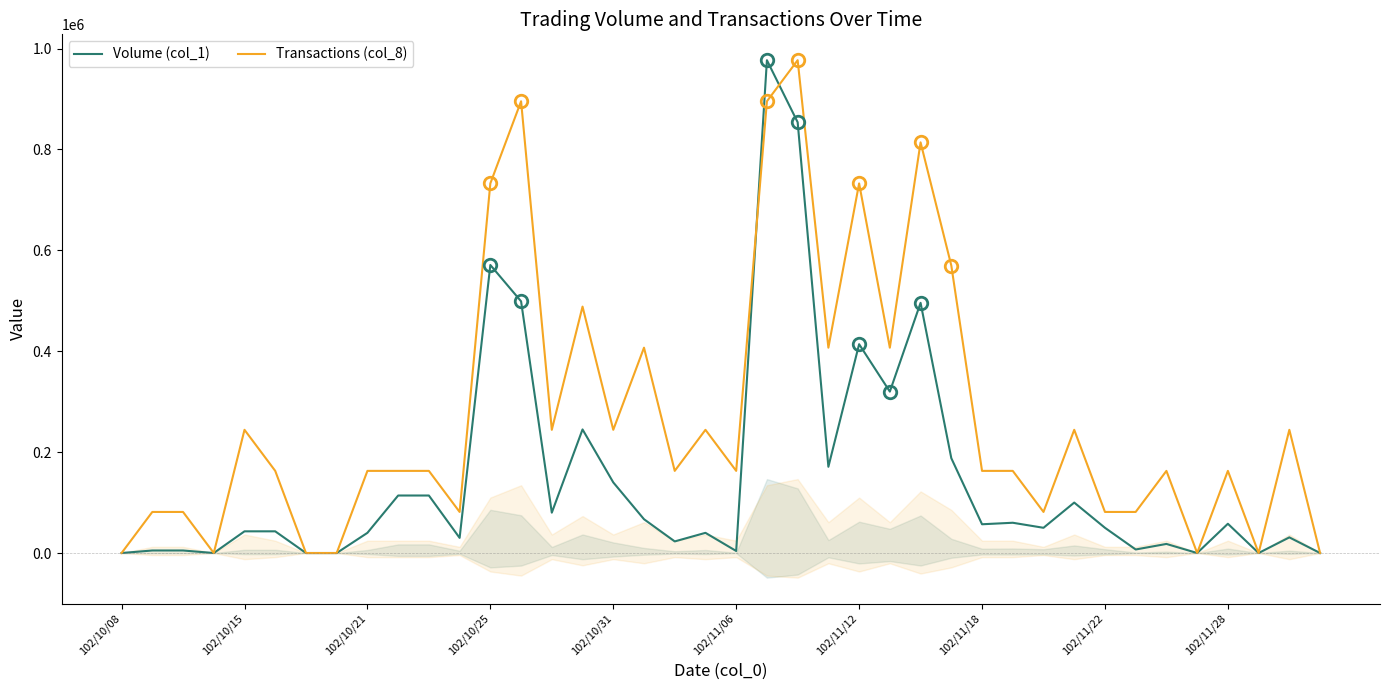

The Transactions (col_8) series shows 977000.0 at 22. True or false?

True